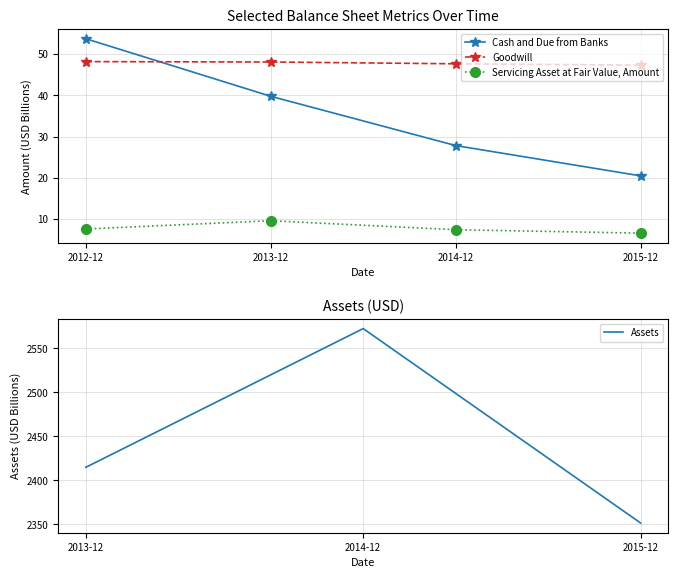

True or false: Cash and Due from Banks has a value of 27.8 at 2014-12.

True